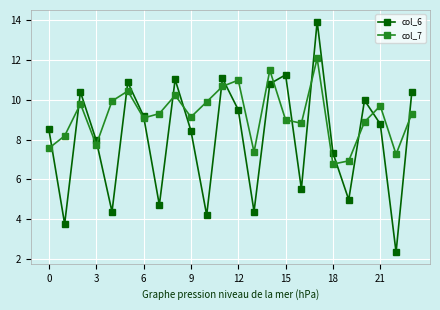

At how many categories does at least one series exceed 5?

24